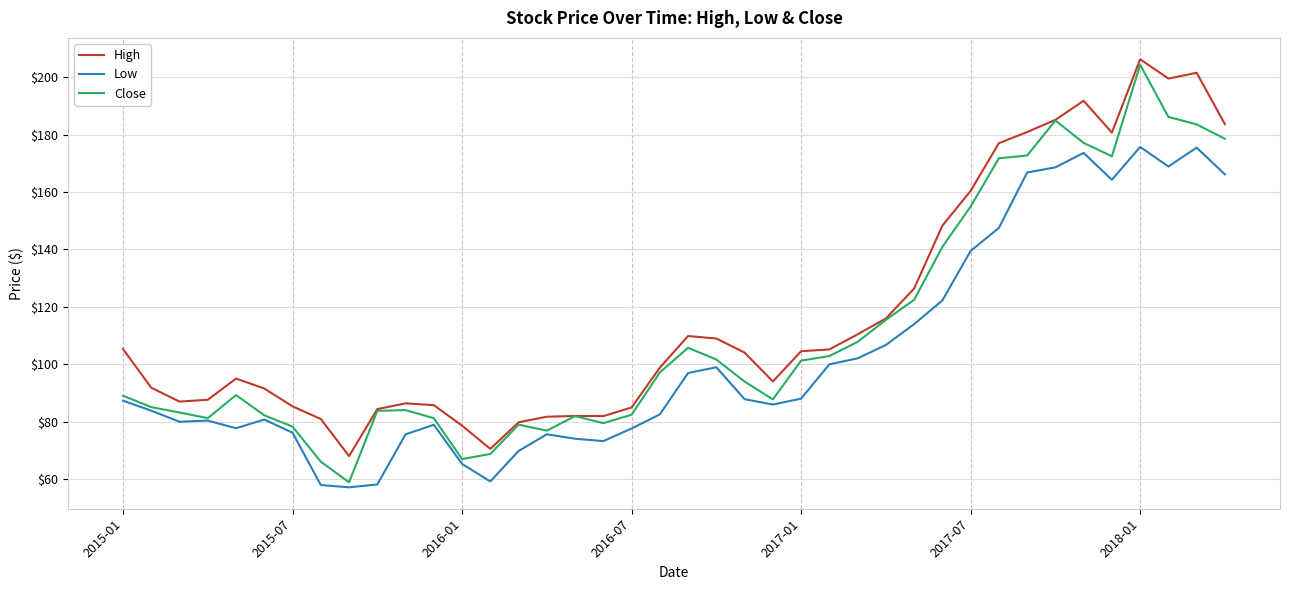

True or false: Low and High cross at least once.

False